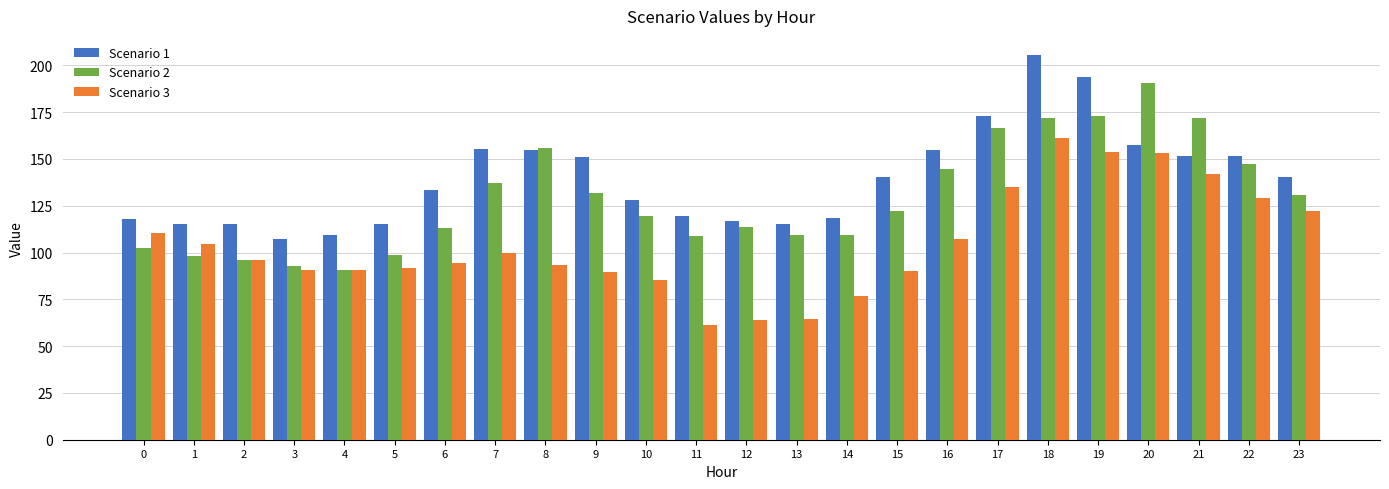

Where does the Scenario 1 series first go above 140?

7